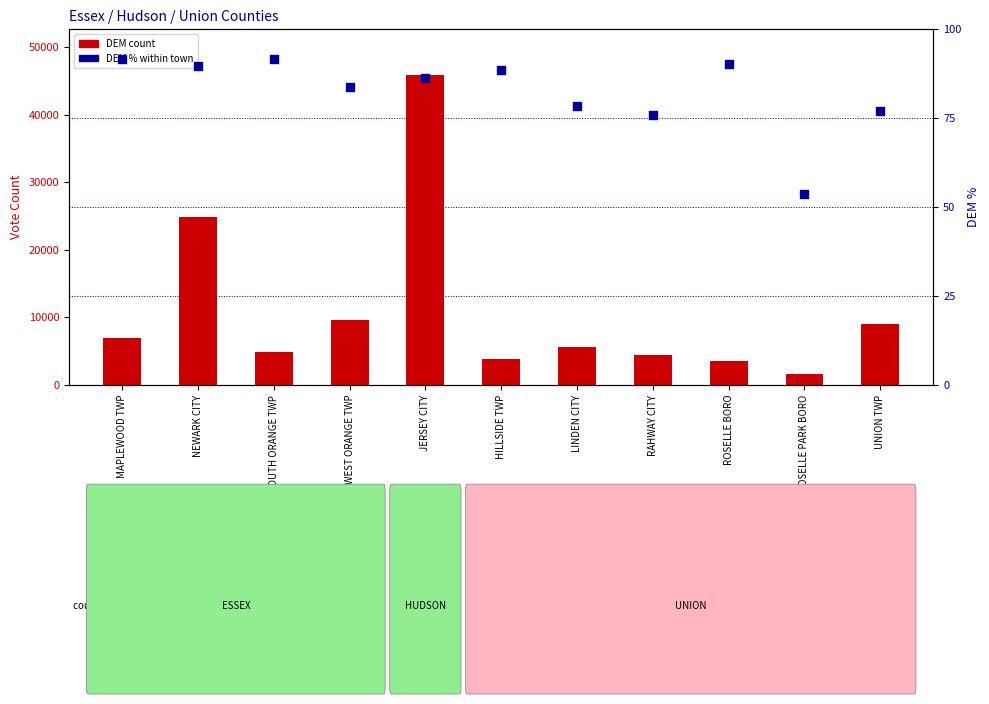

Which series reaches the maximum Y coordinate?

DEM count